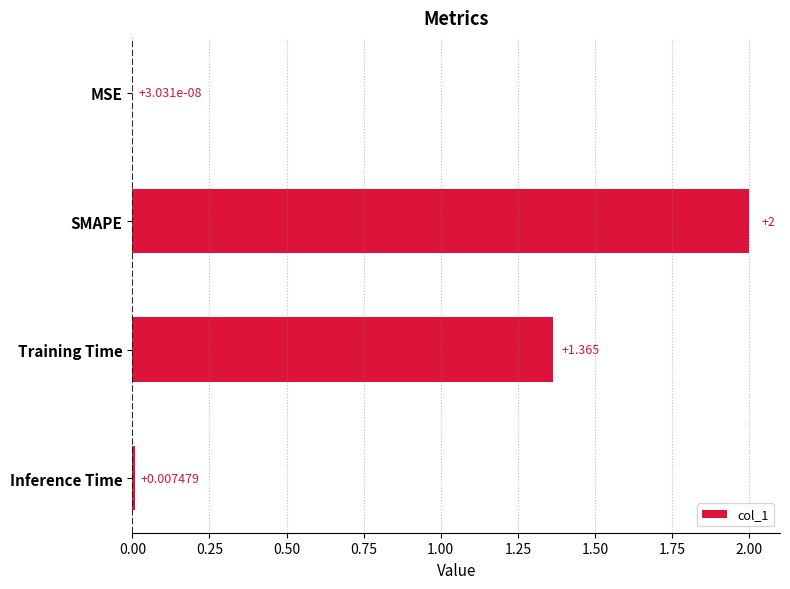

At which category does the chart reach its peak across all series?

SMAPE